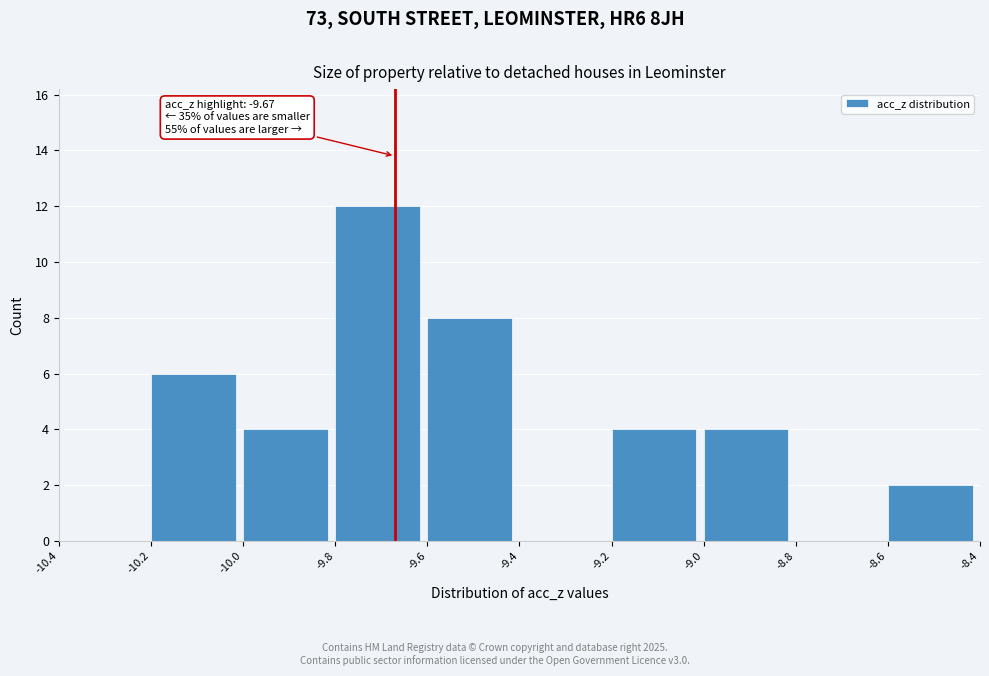

Which range on the x-axis has the tallest bar?

-9.8 to -9.6